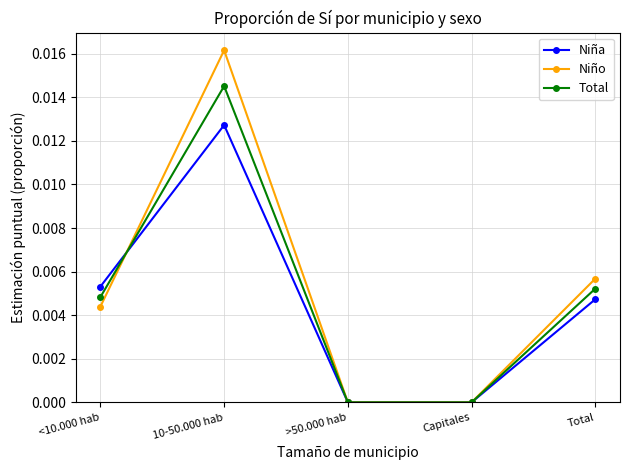

How many lines are shown in the chart?

3